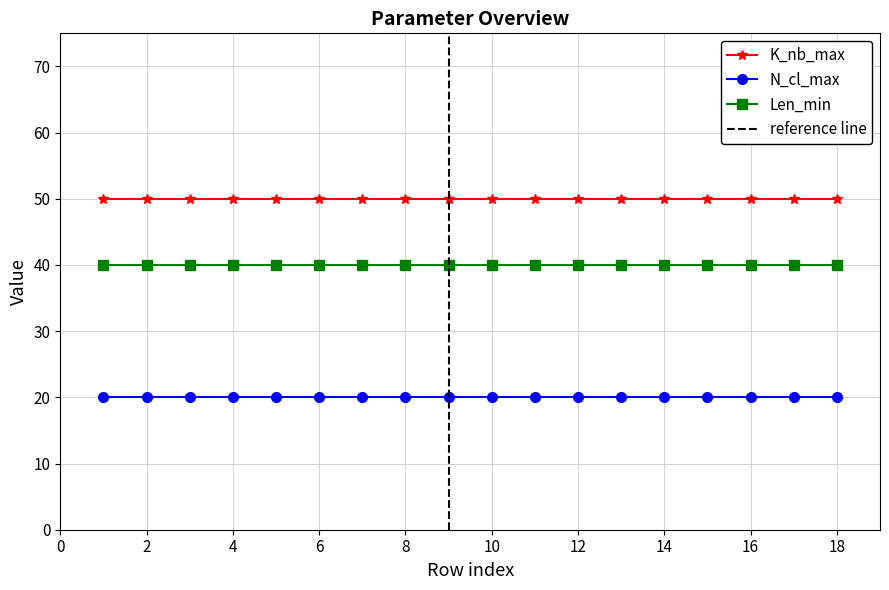

How many lines are shown in the chart?

3